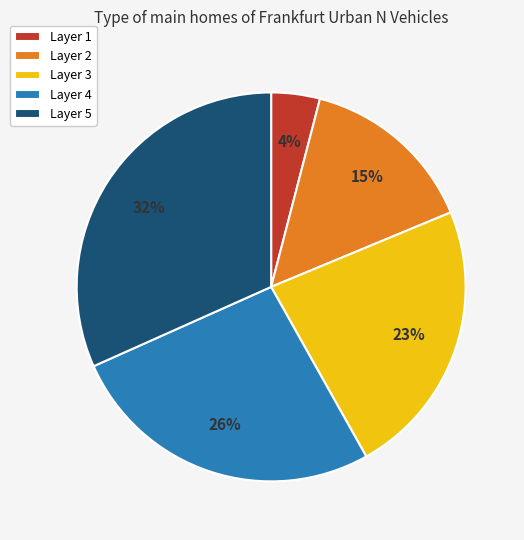

Which has a higher value, Layer 4 or Layer 1?

Layer 4